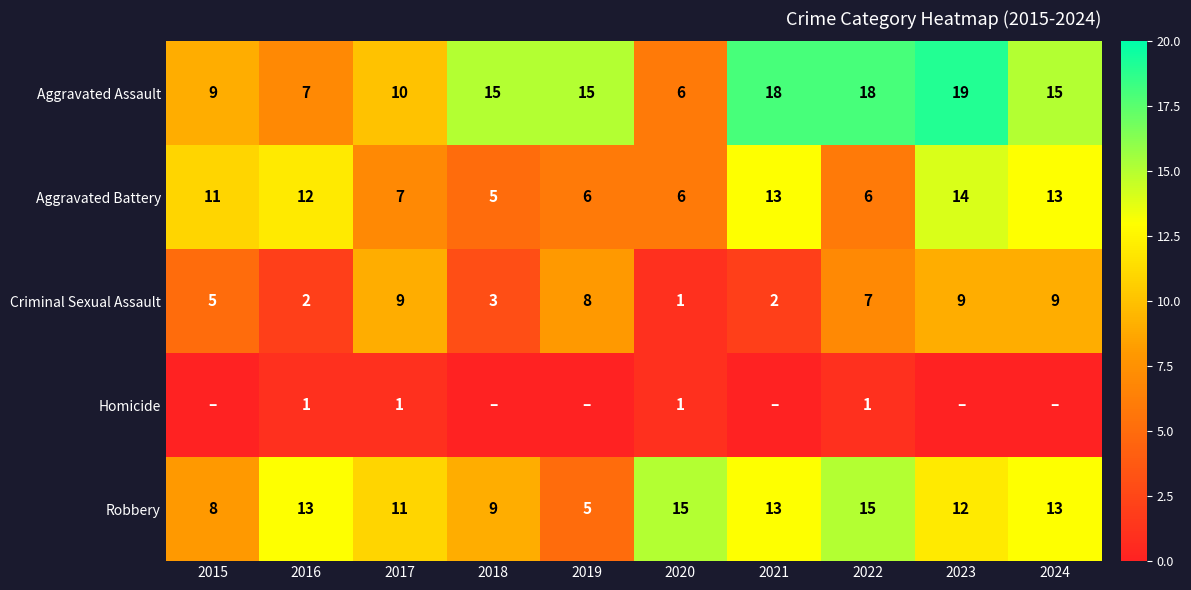

At 2016, list the series in order from largest to smallest.

Robbery, Aggravated Battery, Aggravated Assault, Criminal Sexual Assault, Homicide